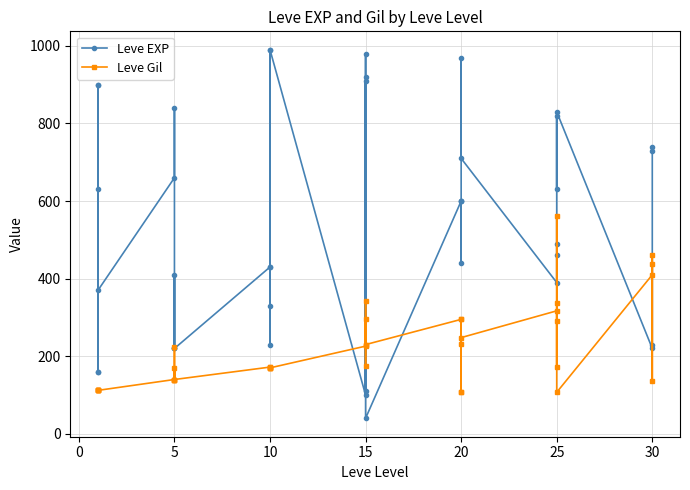

List the series in order of their overall mean, lowest first.

Leve Gil, Leve EXP